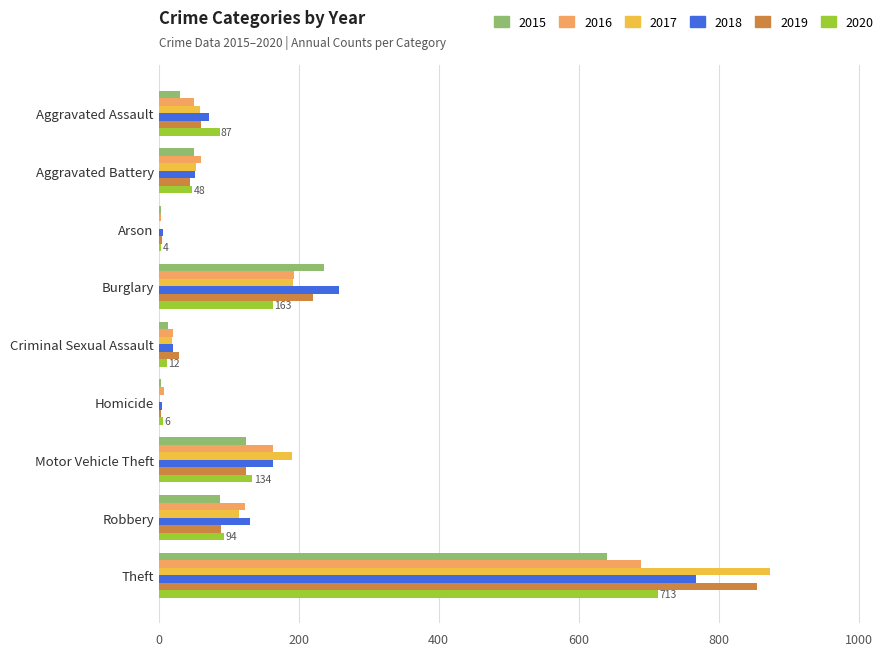

The 2020 series shows 366 at Theft. True or false?

False